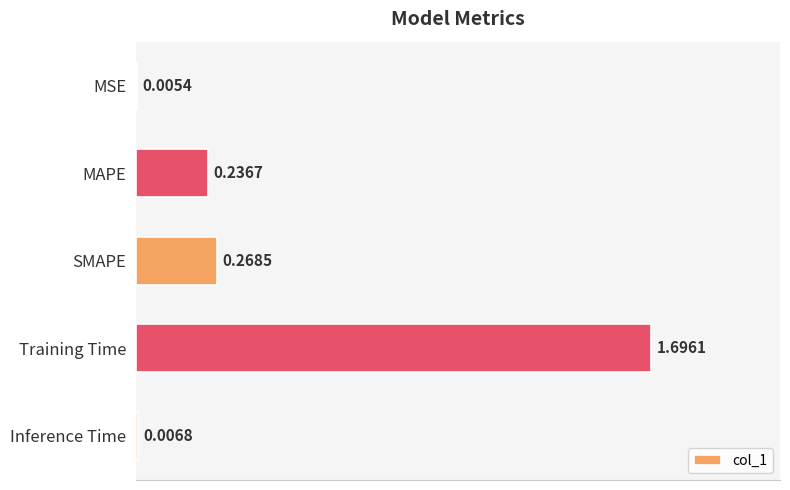

Which has a higher value, MAPE or MSE?

MAPE